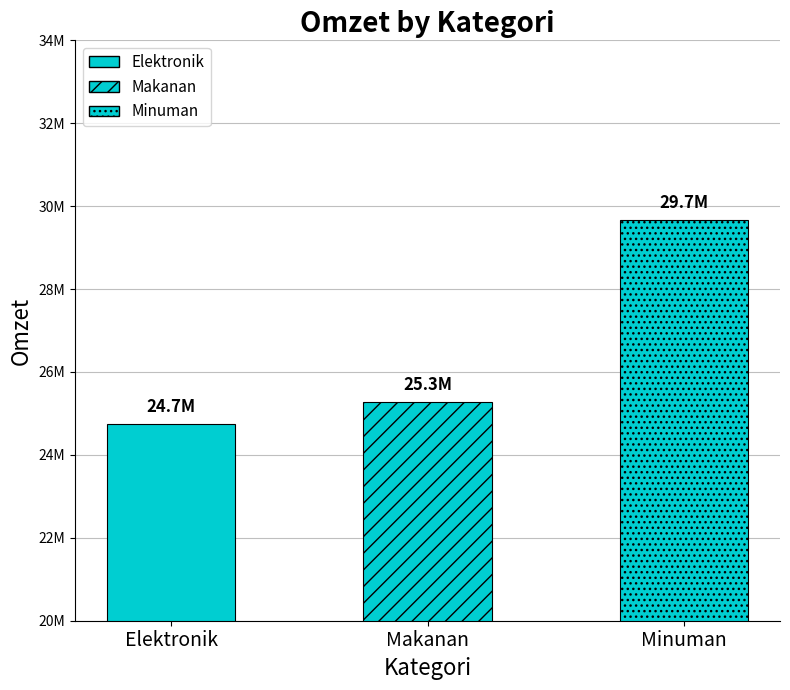

What position from the right is Makanan?

2